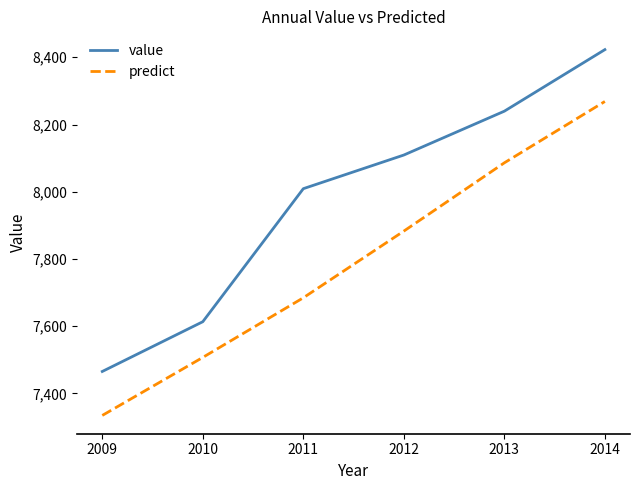

True or false: value and predict cross at least once.

False